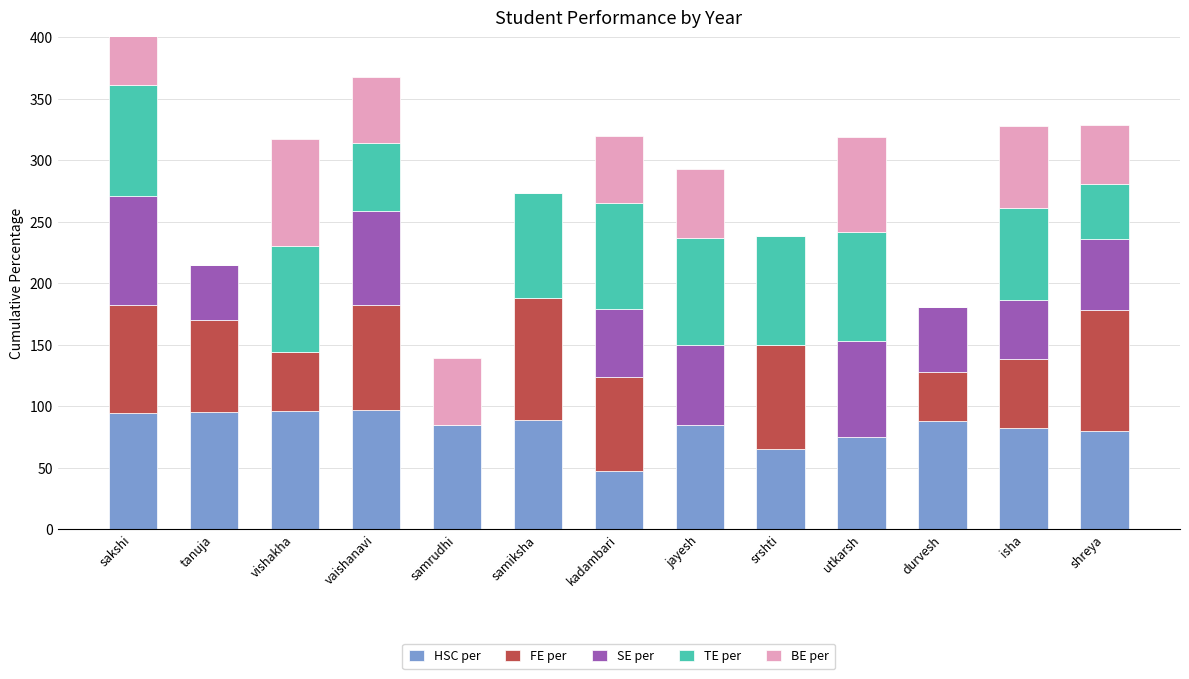

What is the value of the HSC per bar at the 7th from the left?

47